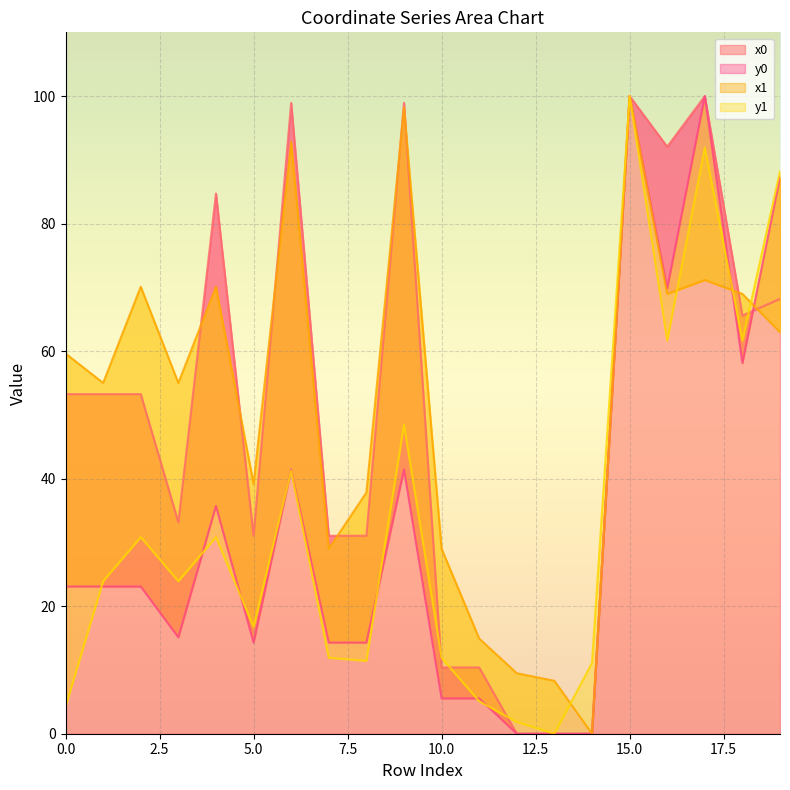

At which category does x0 reach its first local valley?

3